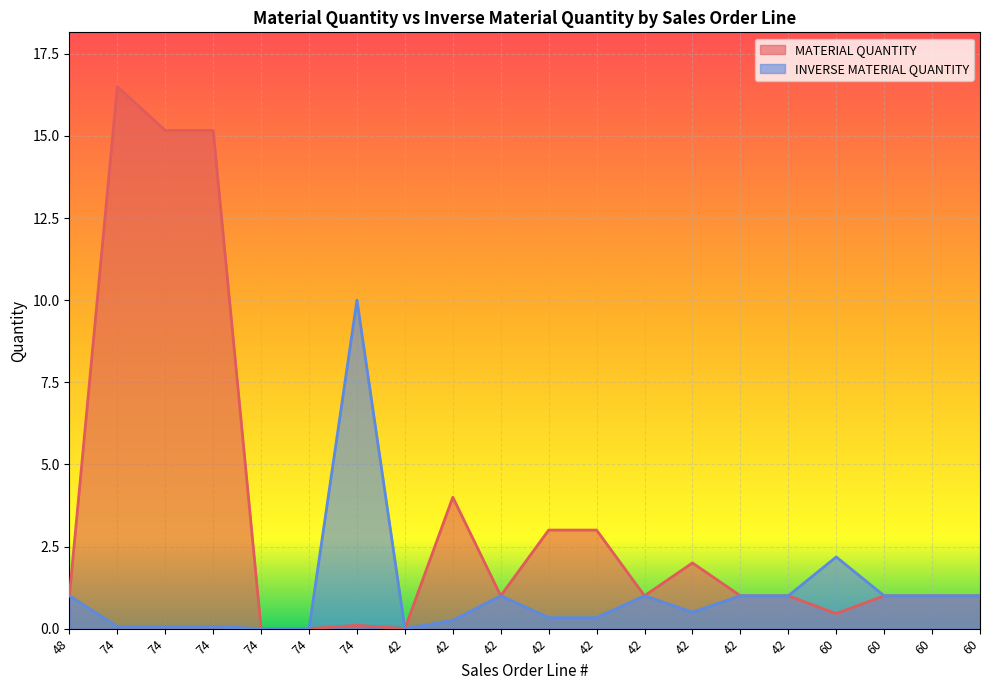

Is the value of INVERSE MATERIAL QUANTITY at 42 greater than the value of MATERIAL QUANTITY at 42?

No